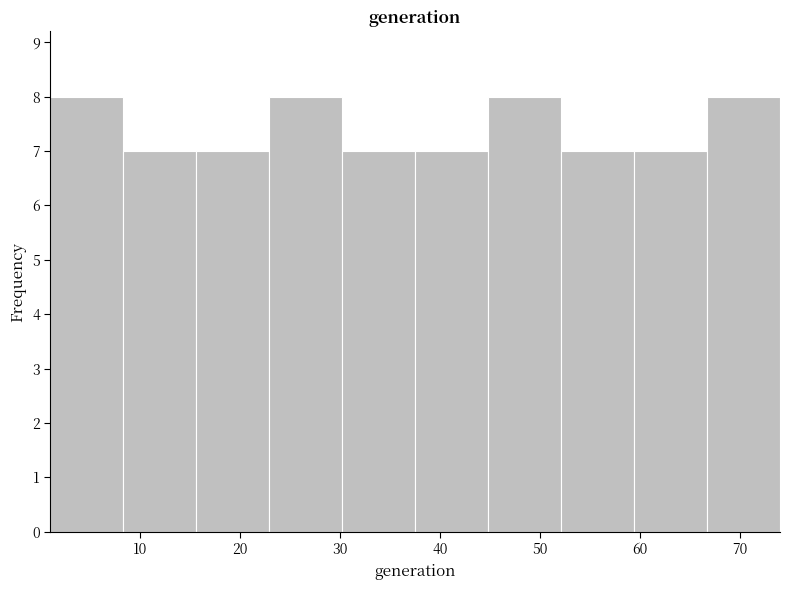

What is the height of the bar covering 1.0 to 8.3 on the x-axis? Neither the bar edges nor the heights are printed on the chart, so give them approximately, as read against the axes.

8